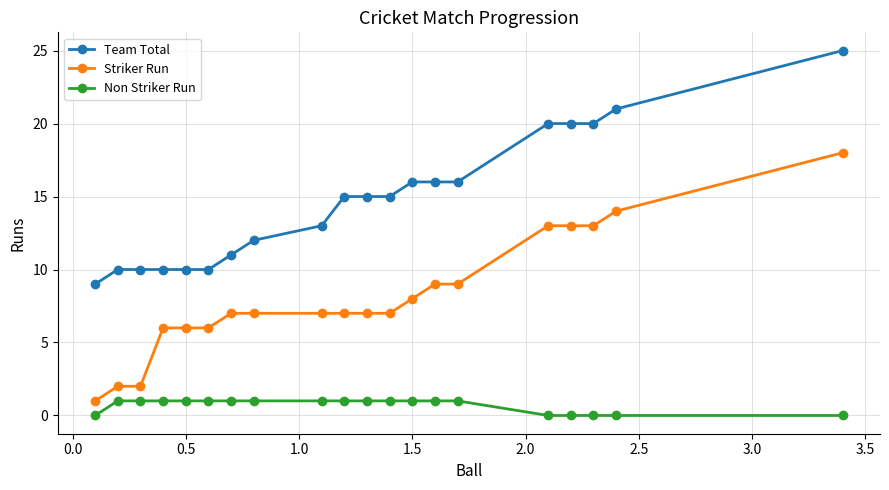

What is the average value of the Team Total series?

15